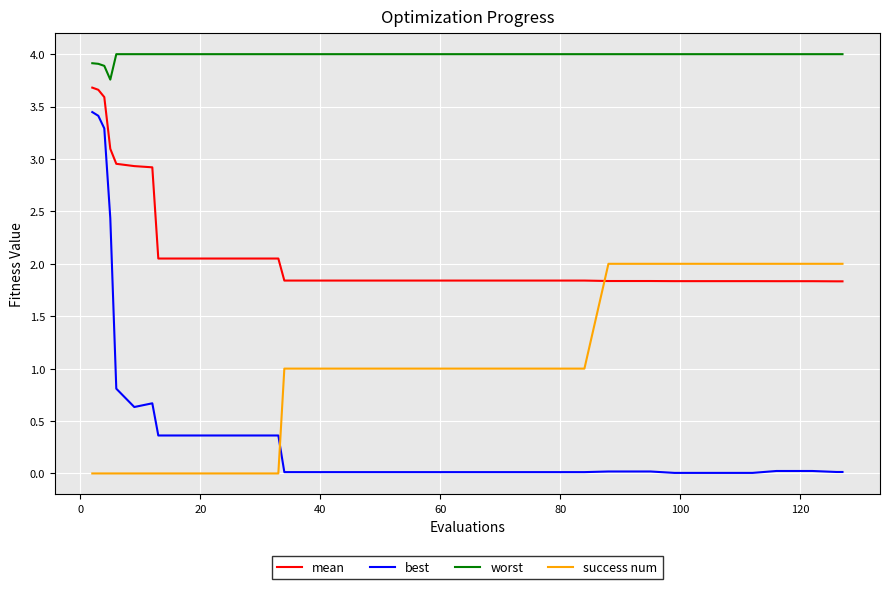

What is the maximum value shown in the chart?

4.0